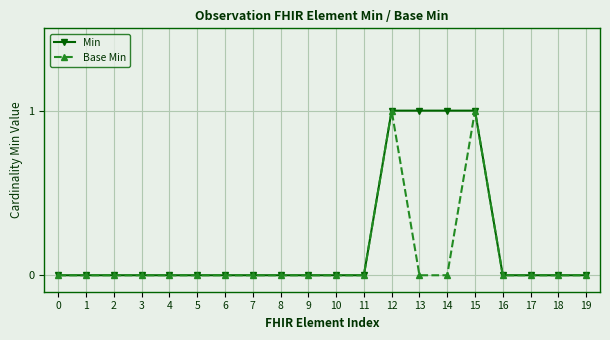

Reading left to right, what are all the values shown in this chart?

Min: 0	0	0	0	0	0	0	0	0	0	0	0	1	1	1	1	0	0	0	0
Base Min: 0	0	0	0	0	0	0	0	0	0	0	0	1	0	0	1	0	0	0	0